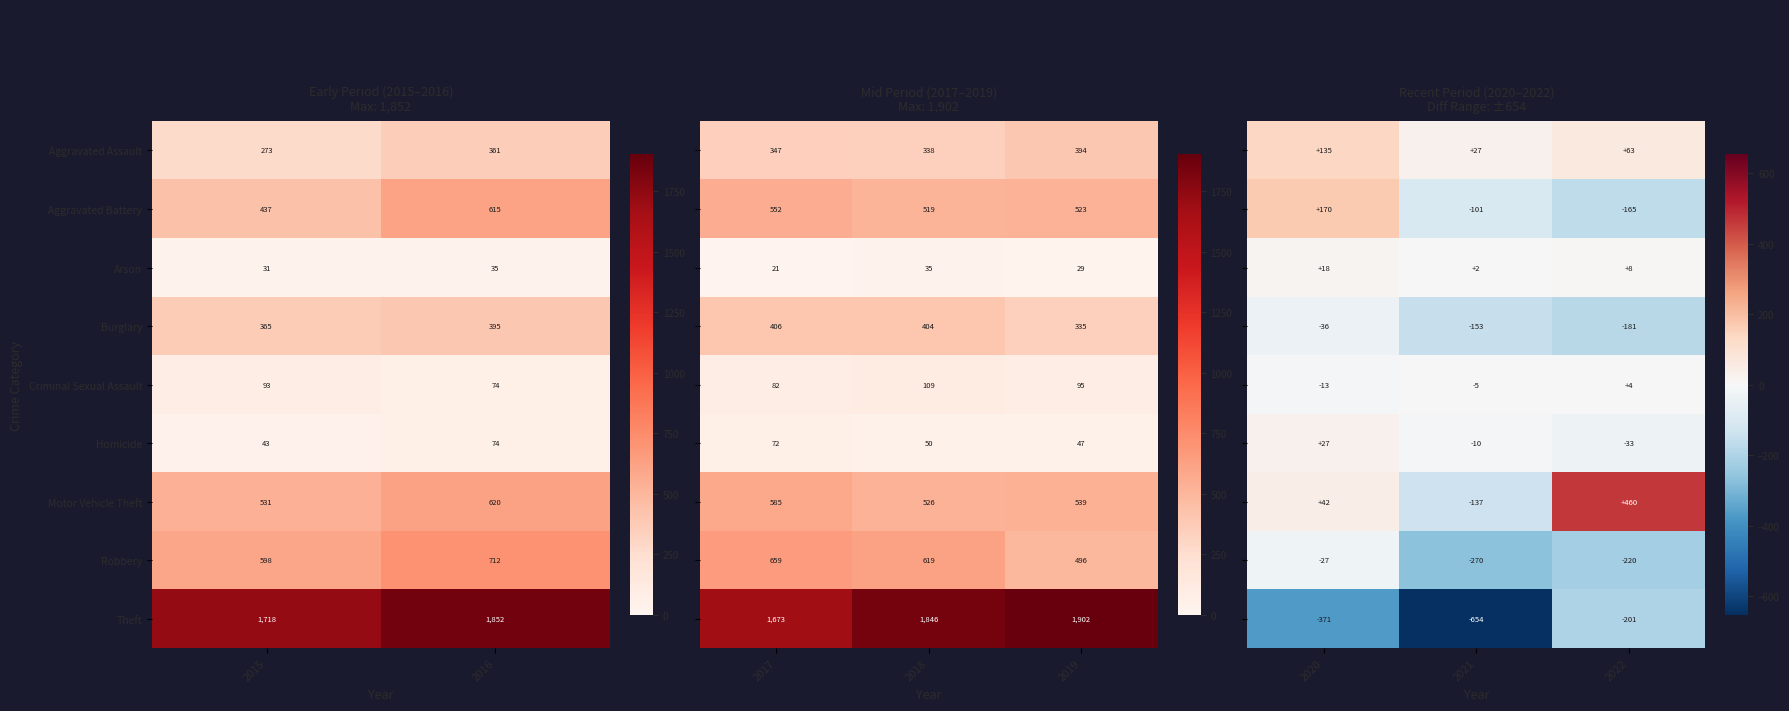

Rank the categories by Aggravated Battery value from highest to lowest.

2016, 2015